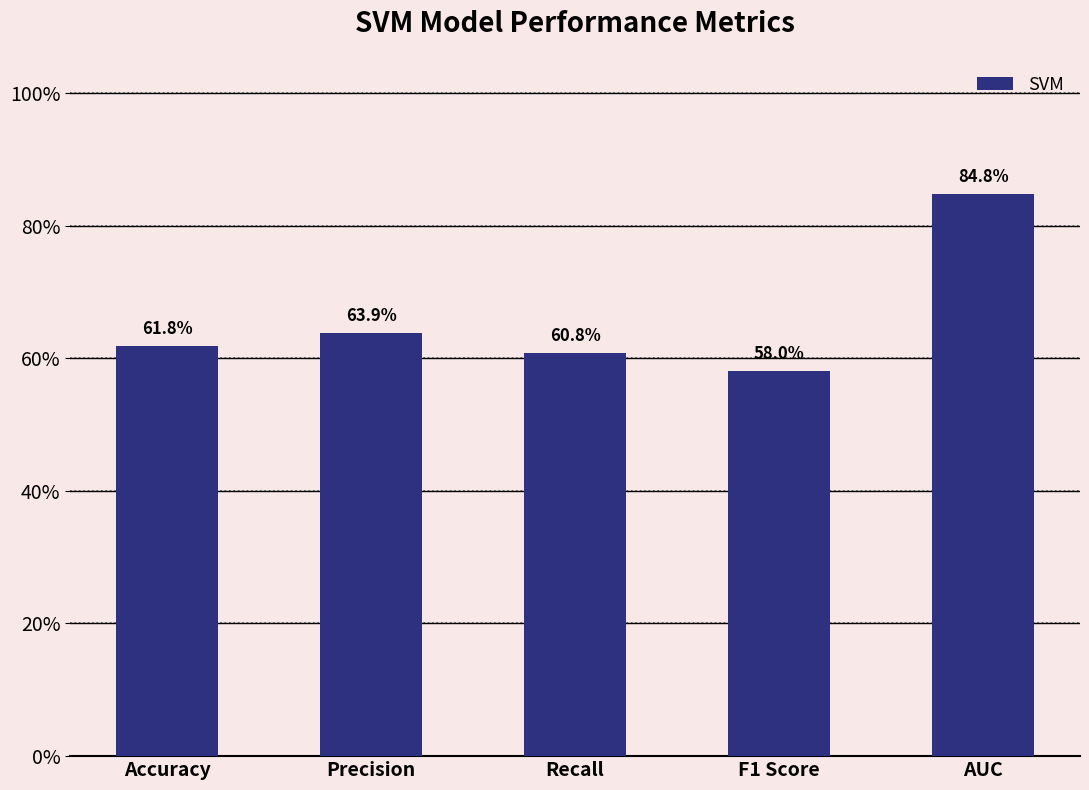

What value does the data have at AUC?

0.8